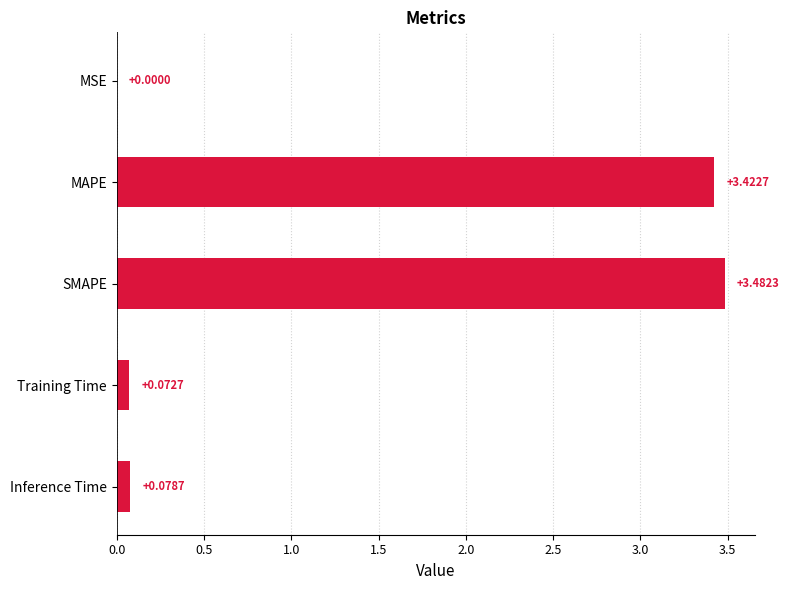

What is the sum of all values?

7.1